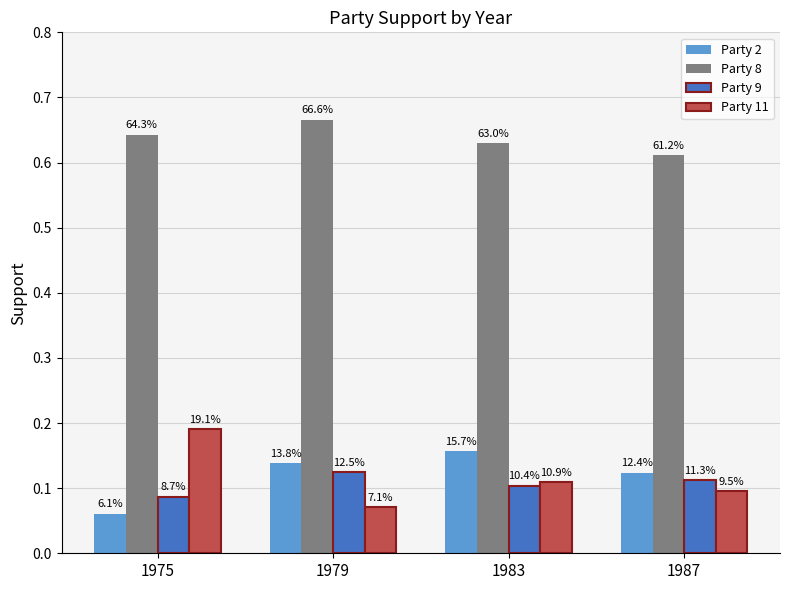

How many bars are there in total?

16